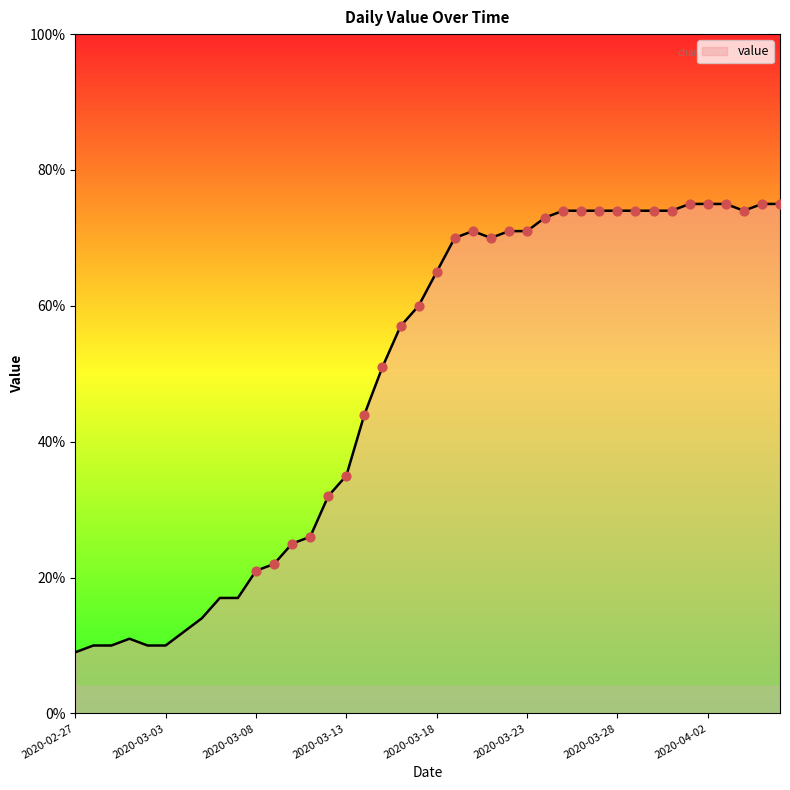

What is the difference between the maximum and minimum values?

66